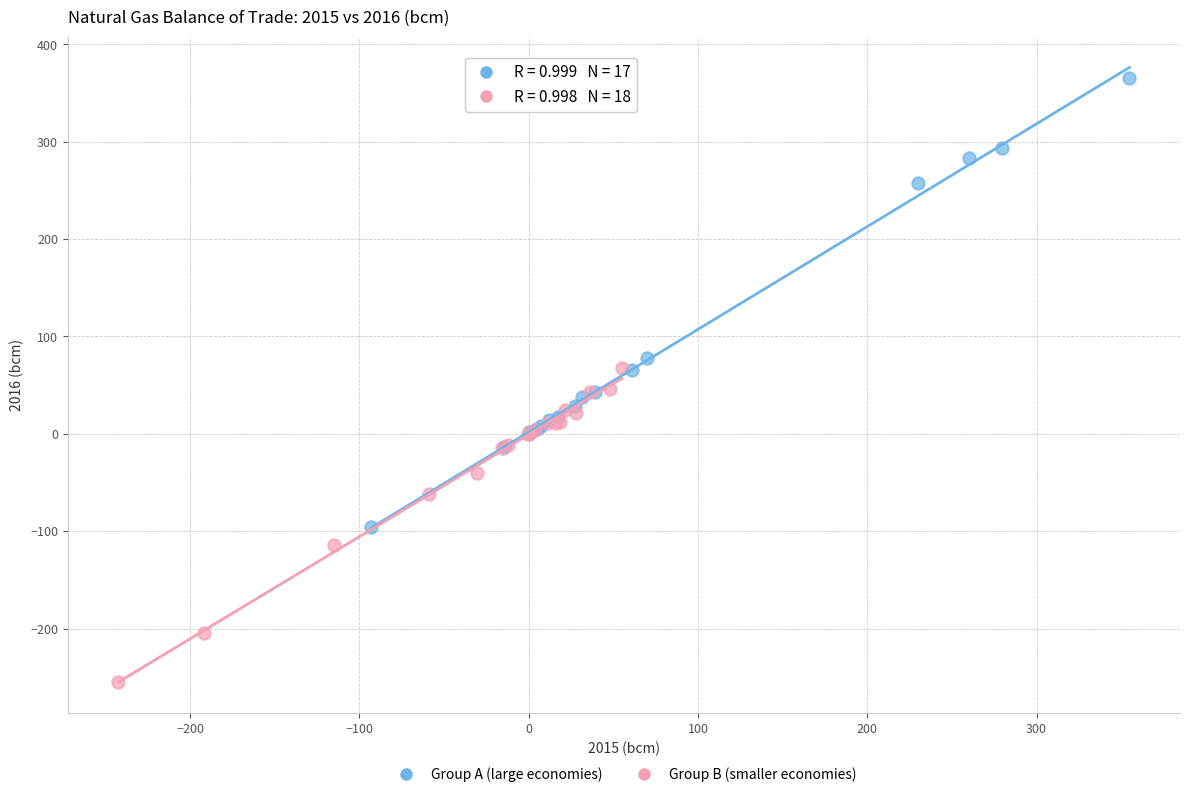

Which series contains the lowest Y value?

Group B (smaller economies)